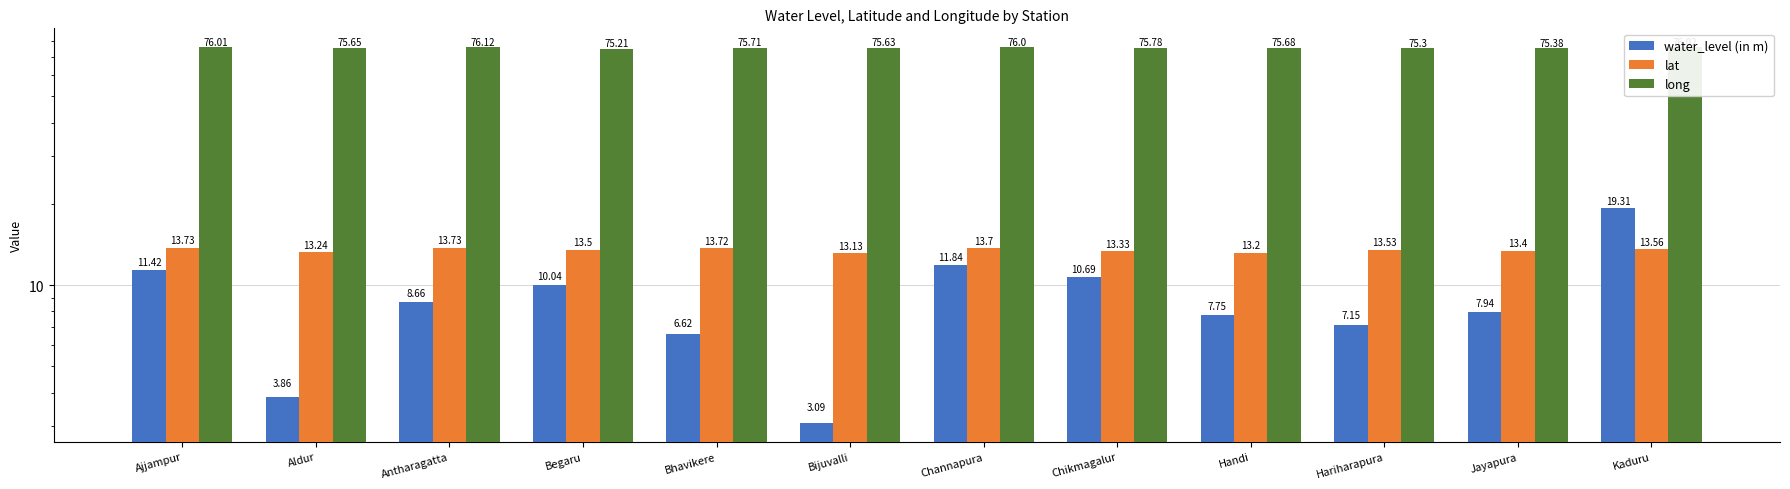

What is the lowest value of the water_level (in m) series?

3.1